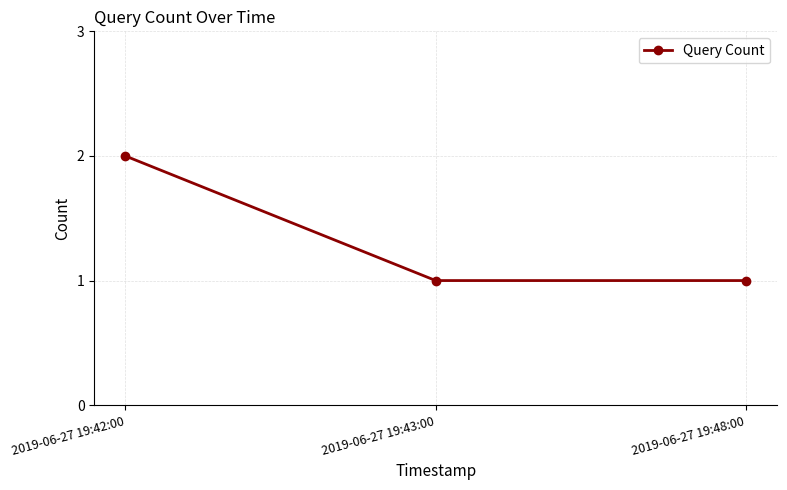

What is the label of the 2nd point from the right?

2019-06-27 19:43:00